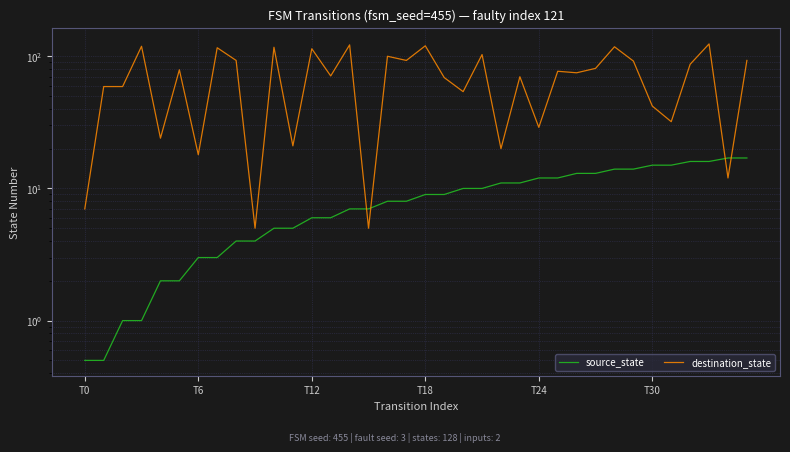

What is the approximate value of source_state at 31?

15.0